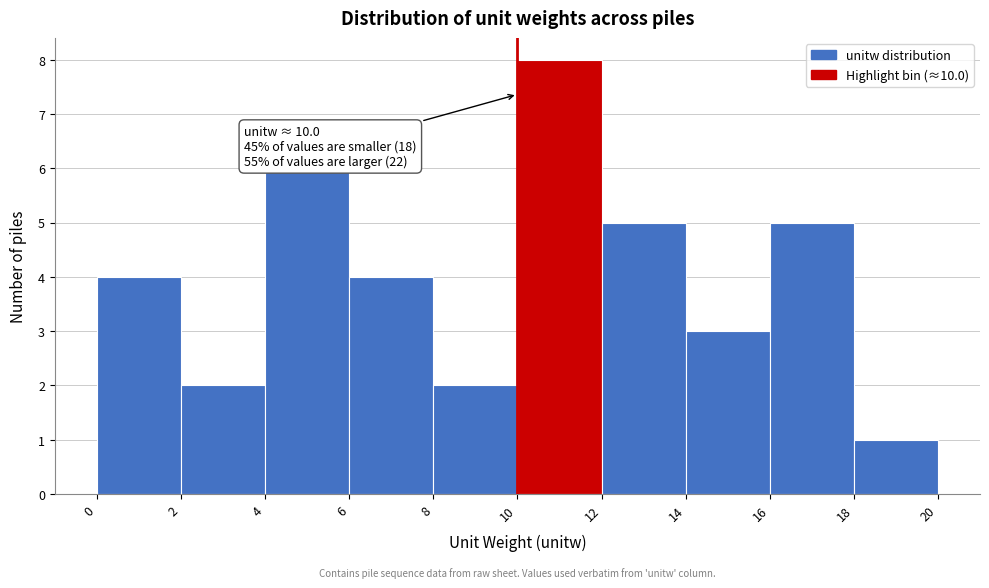

Over which range of the x-axis is the bar tallest?

10 to 12